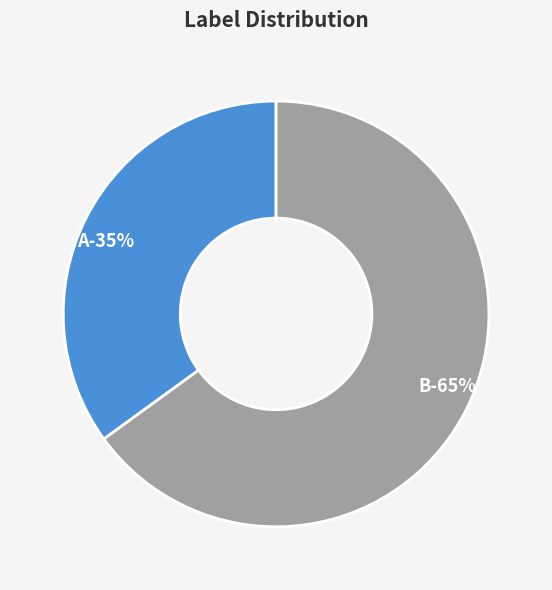

To the nearest percent, what percentage of the pie is A?

35%